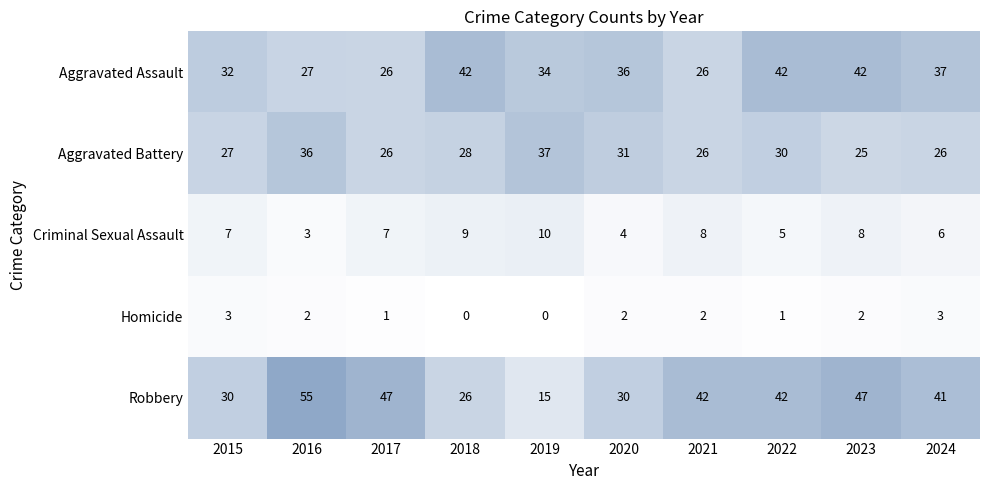

At 2024, list the series in order from largest to smallest.

Robbery, Aggravated Assault, Aggravated Battery, Criminal Sexual Assault, Homicide